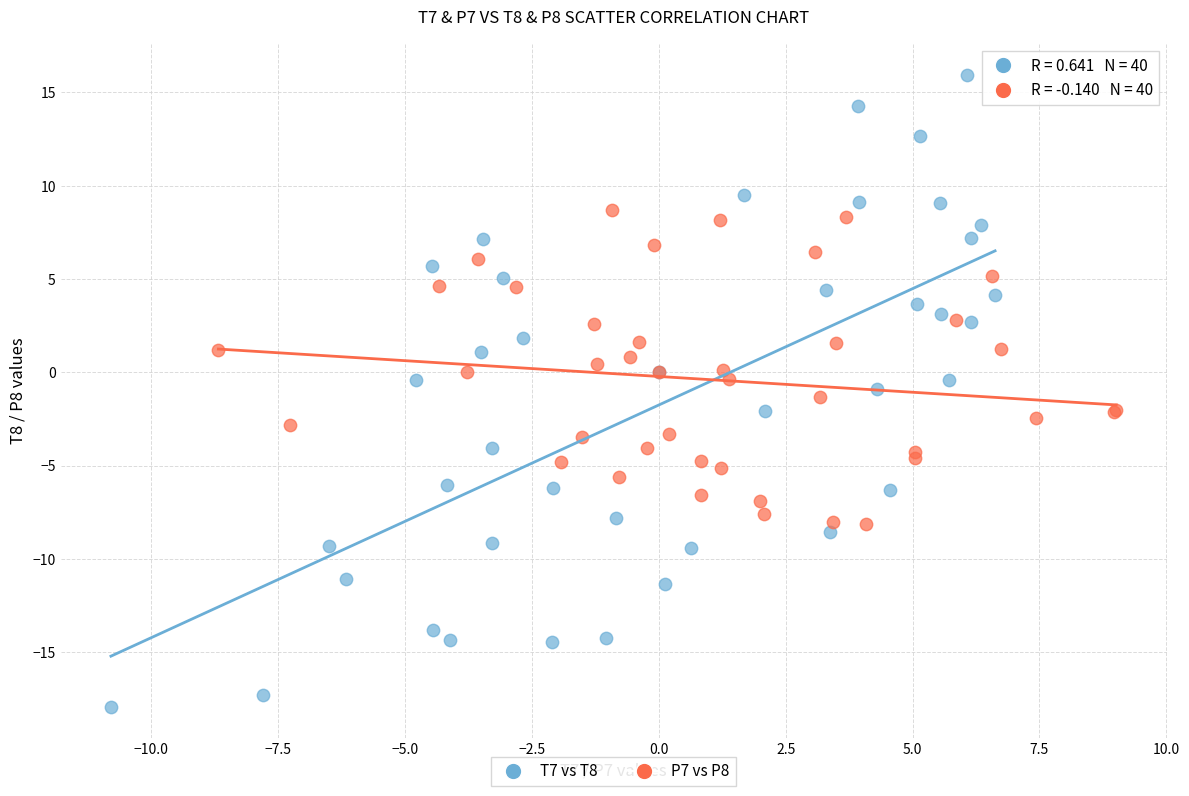

What are all the series names shown in the legend?

T7 vs T8, P7 vs P8